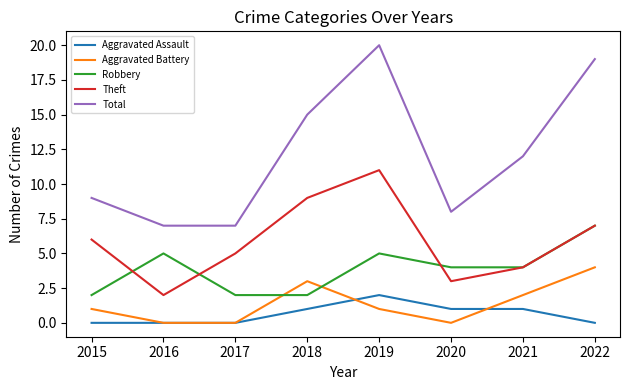

Rank the series at 2019 from lowest to highest value.

Aggravated Battery, Aggravated Assault, Robbery, Theft, Total